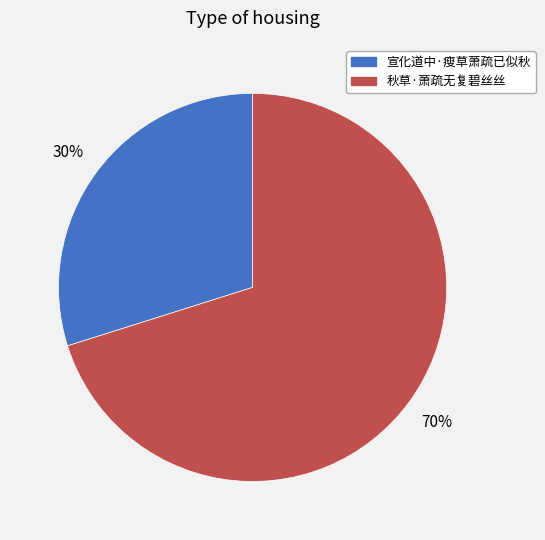

Does 秋草·萧疏无复碧丝丝 account for over 50% of the chart?

Yes